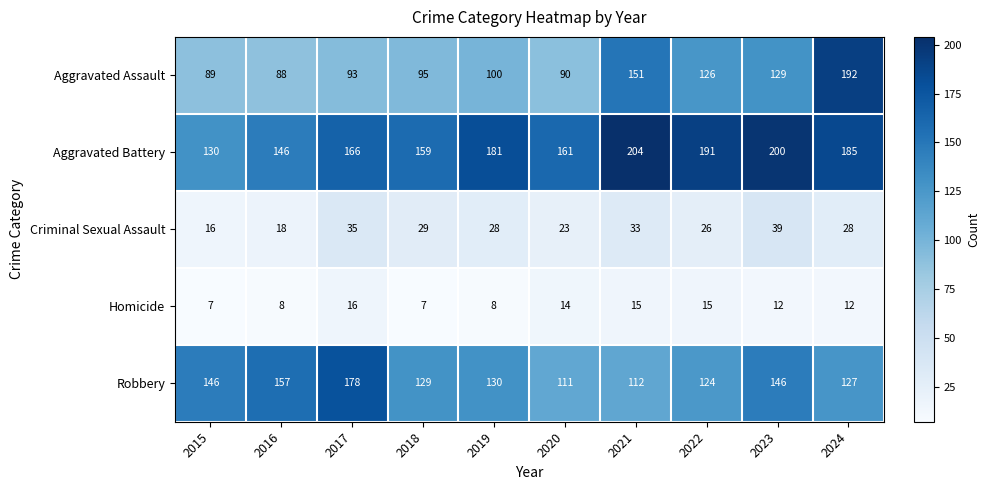

What is the difference between the Criminal Sexual Assault values at 2022 and 2018?

3